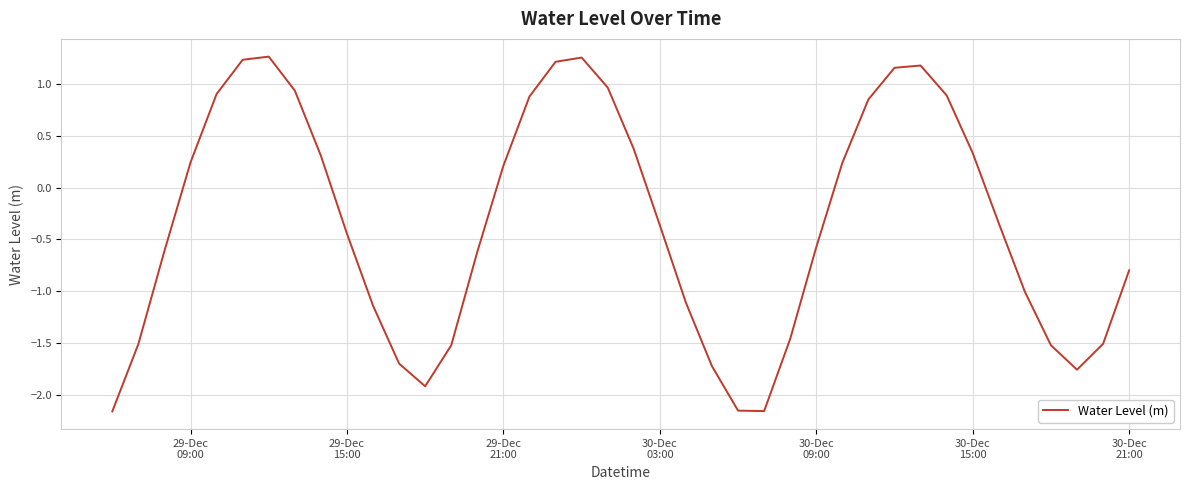

What is the difference between the maximum and minimum values?

3.4